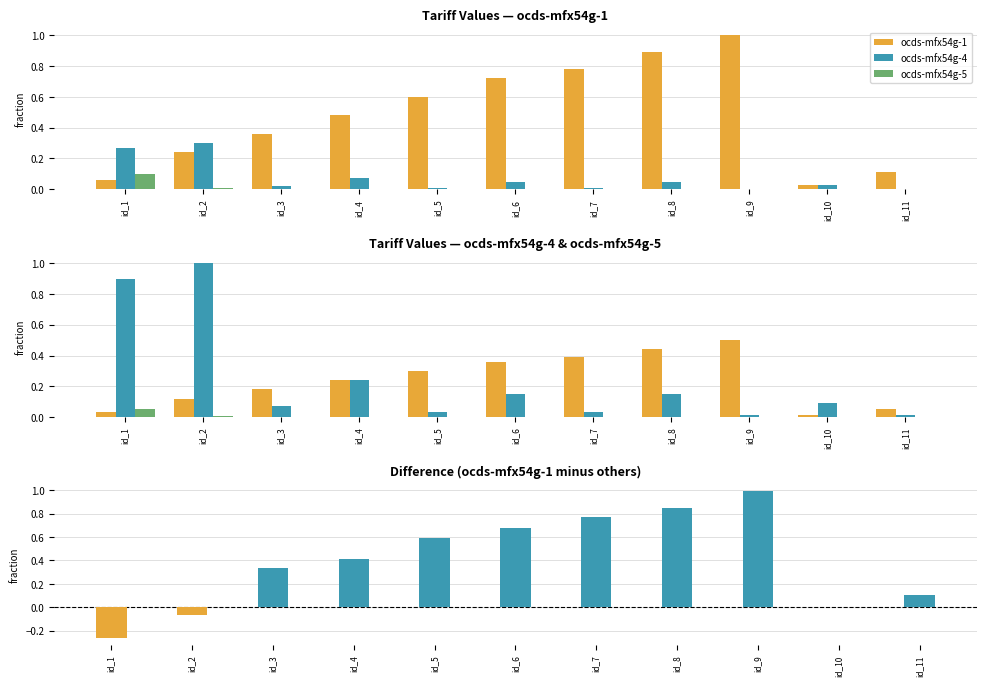

What is the approximate value of ocds-mfx54g-1 at id_6?

0.4